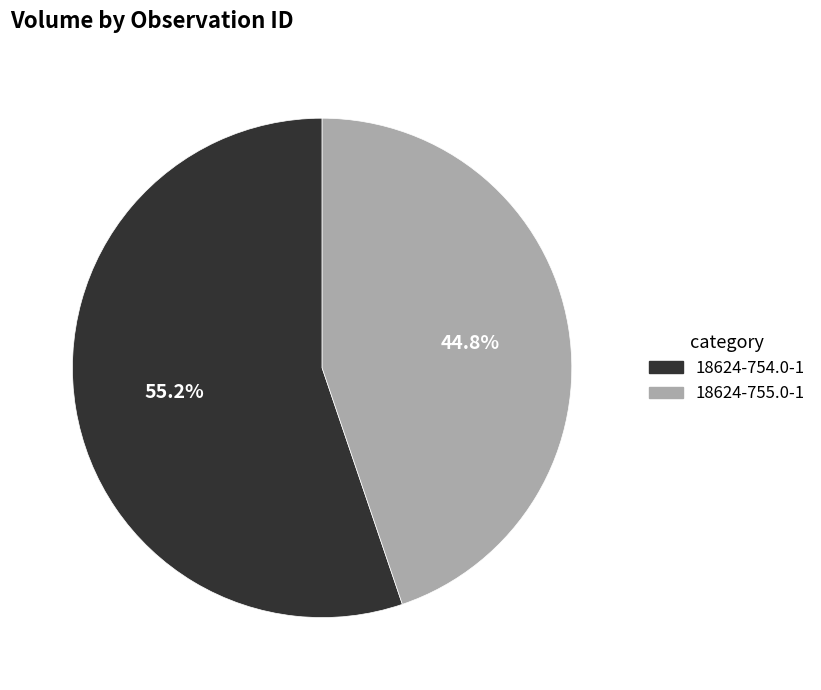

How much of the chart is everything except 18624-755.0-1?

55.2%